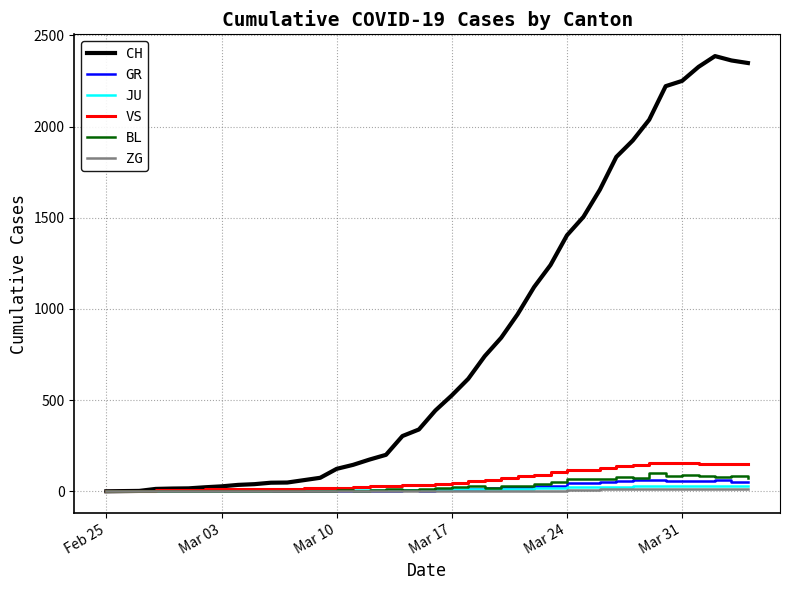

Which series has the largest total across all categories?

CH